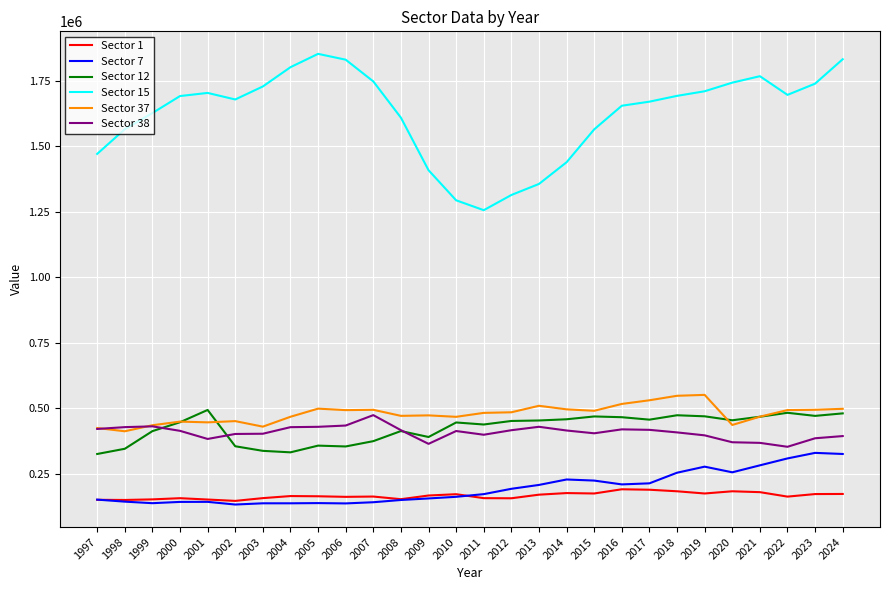

How many distinct data groups are displayed?

6